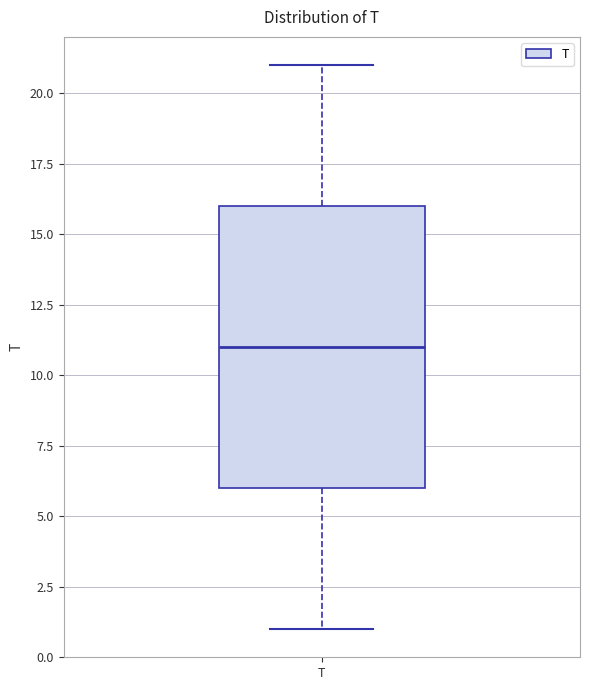

Read this box plot against the y-axis: the position of the median line, the range covered by the box, and the ends of both whiskers. The values are not printed on the chart, so give them approximately, as read against the axis.

median 11, box 6 to 16, whiskers 1 to 21